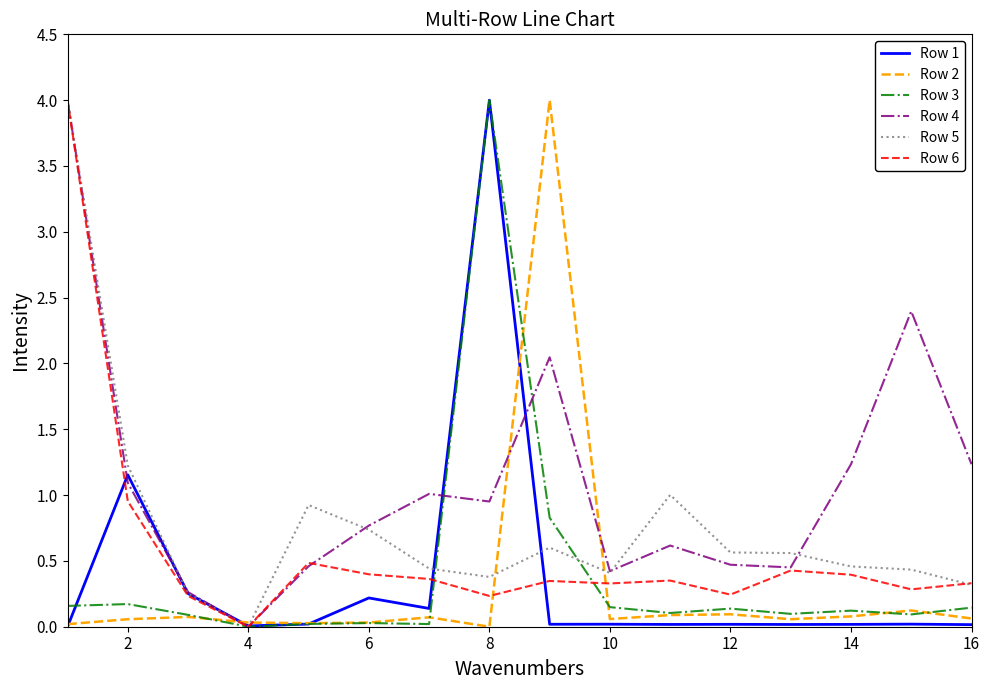

Which series has the largest total across all categories?

Row 4